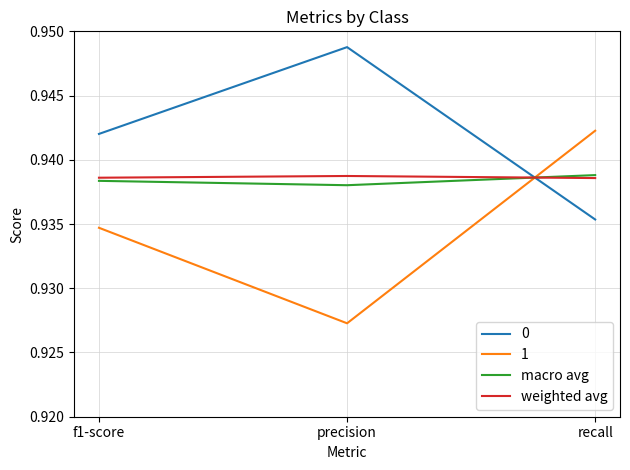

How many series are shown in this chart?

4